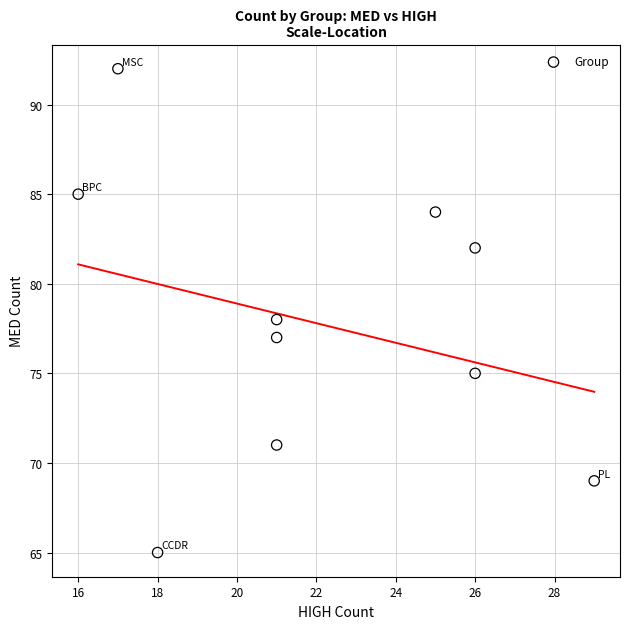

What is the range of X values (max minus min)?

13